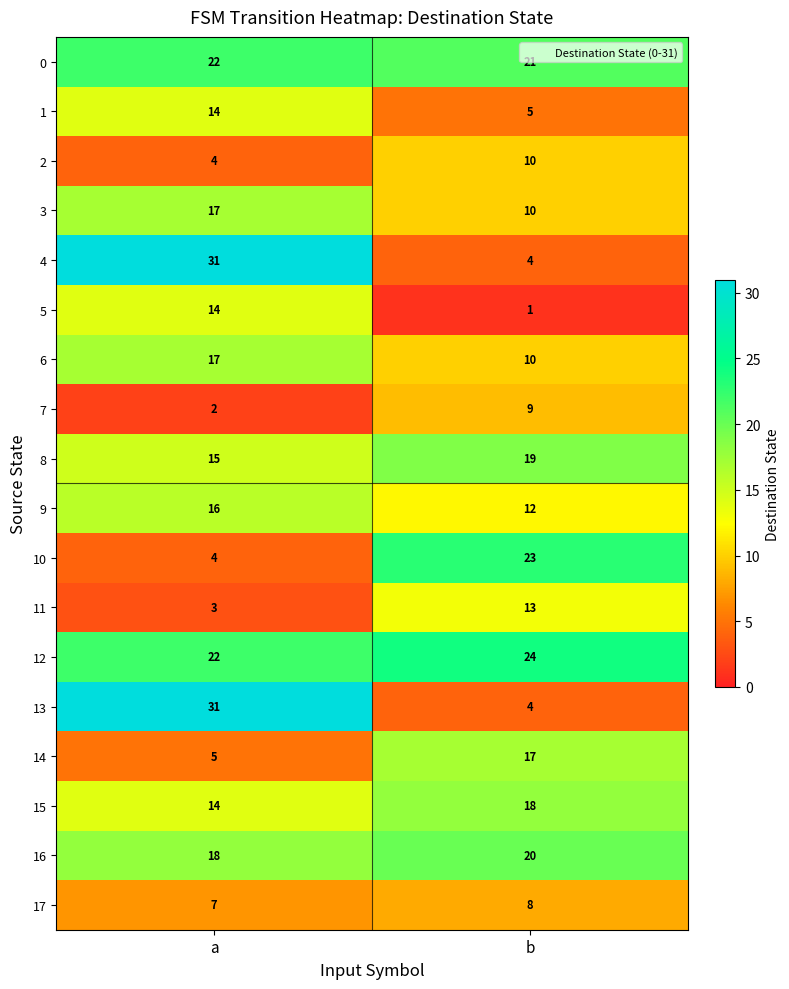

What is the sum of all 9 values?

28